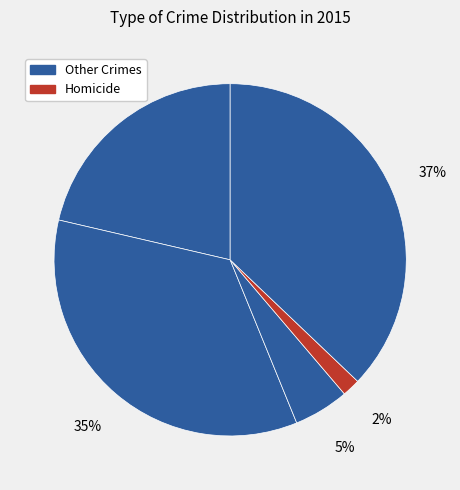

To the nearest percent, what is the average slice percentage?

20%